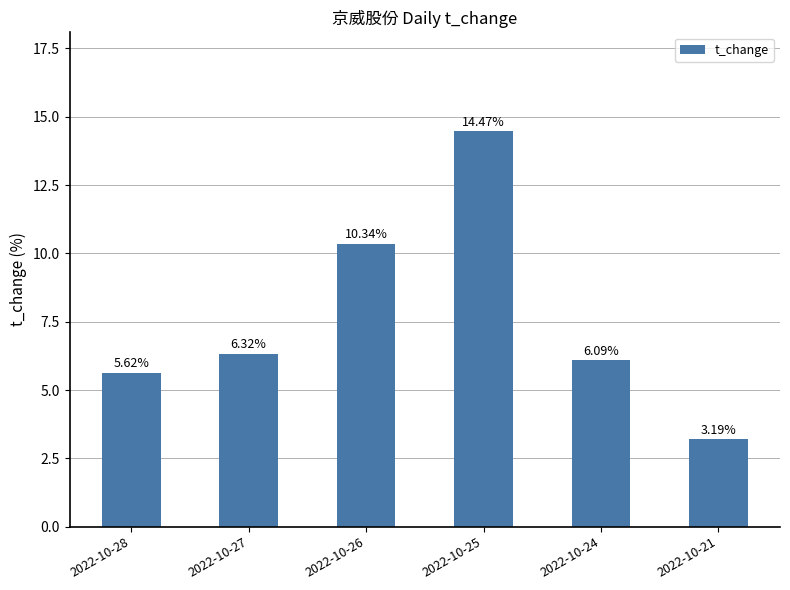

What is the change in value from 2022-10-24 to 2022-10-21?

-2.9